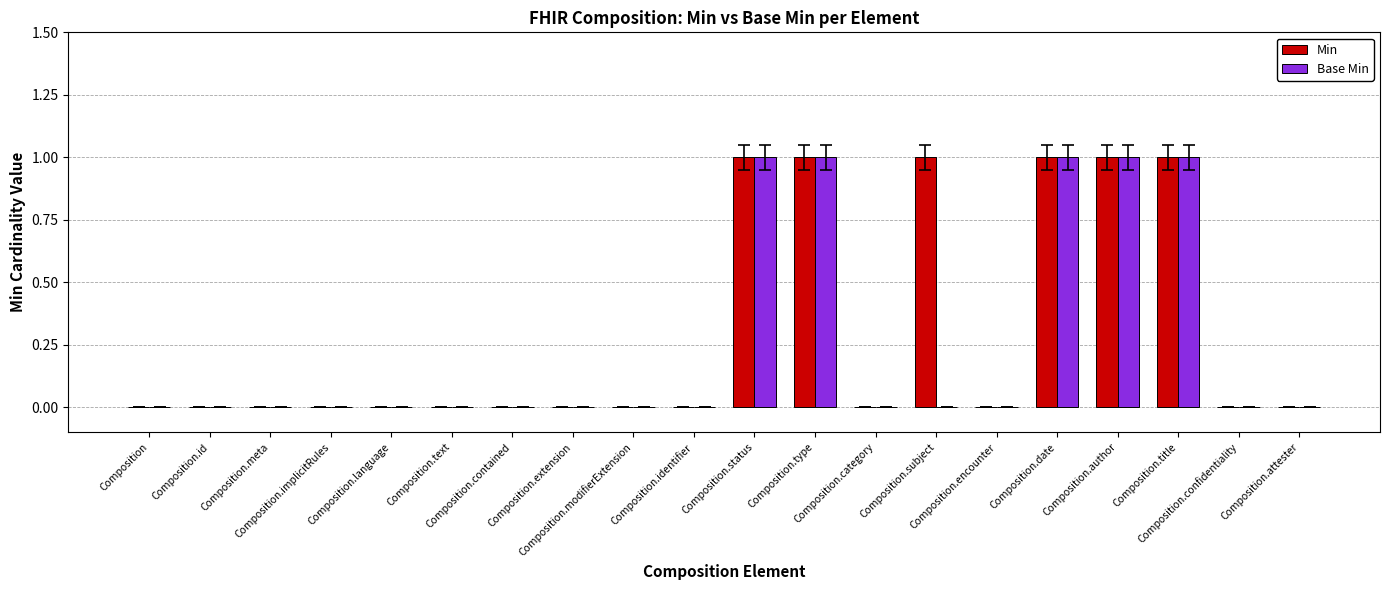

What is the sum of all Min values?

6